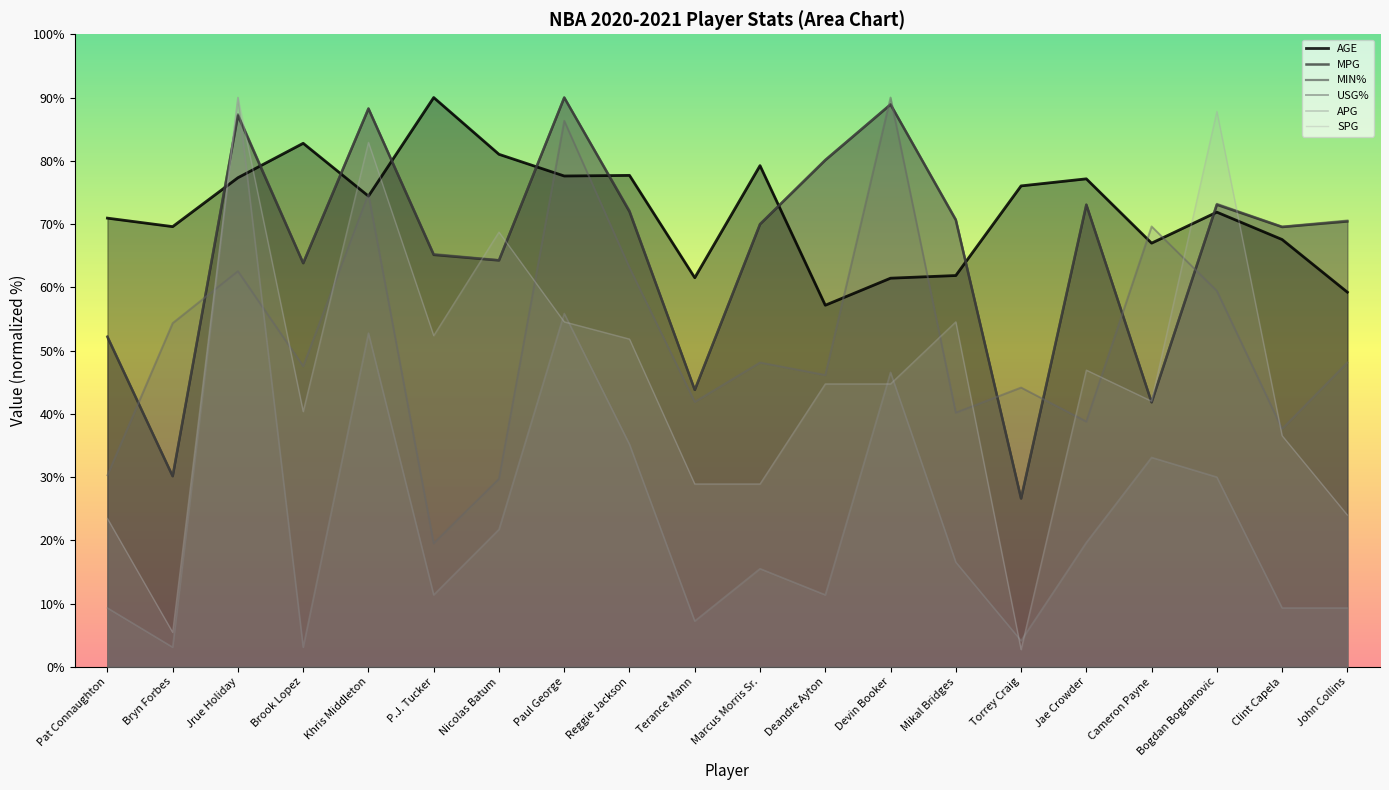

The MPG series shows 43.9 at Reggie Jackson. True or false?

False